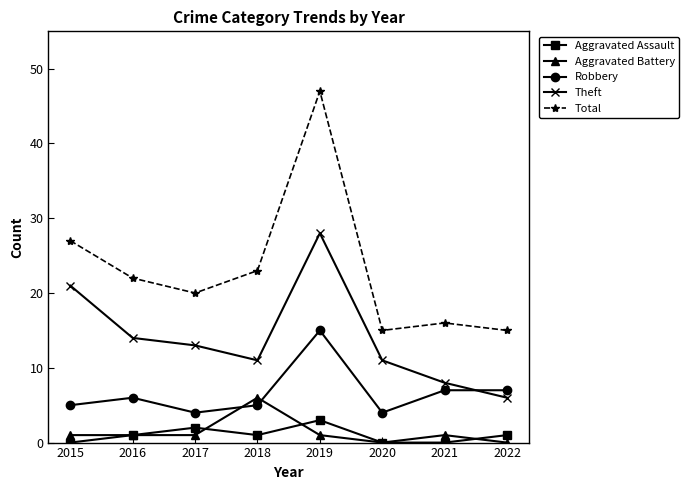

How many series are shown in this chart?

5